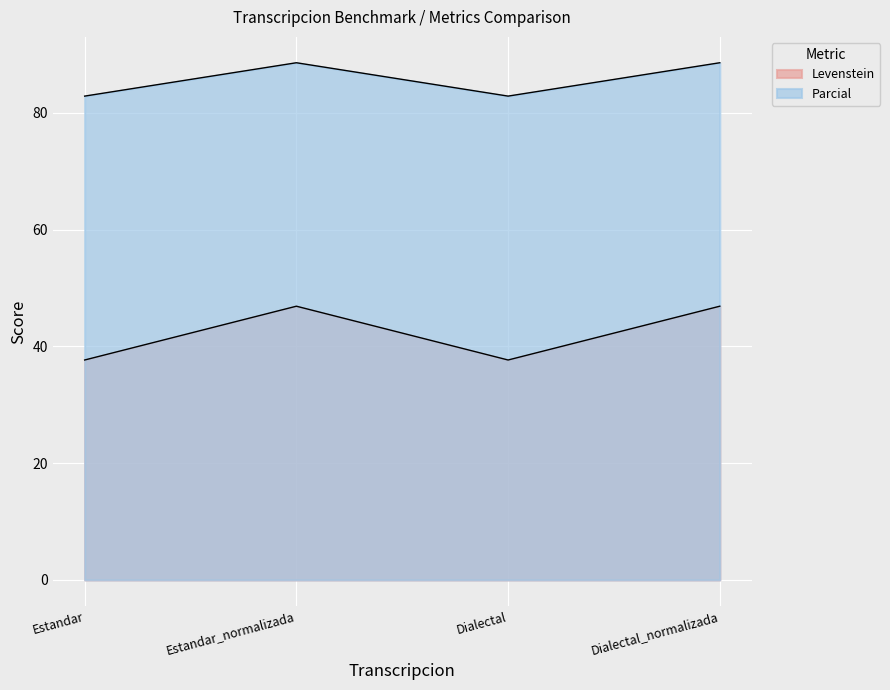

True or false: Parcial and Levenstein cross at least once.

False